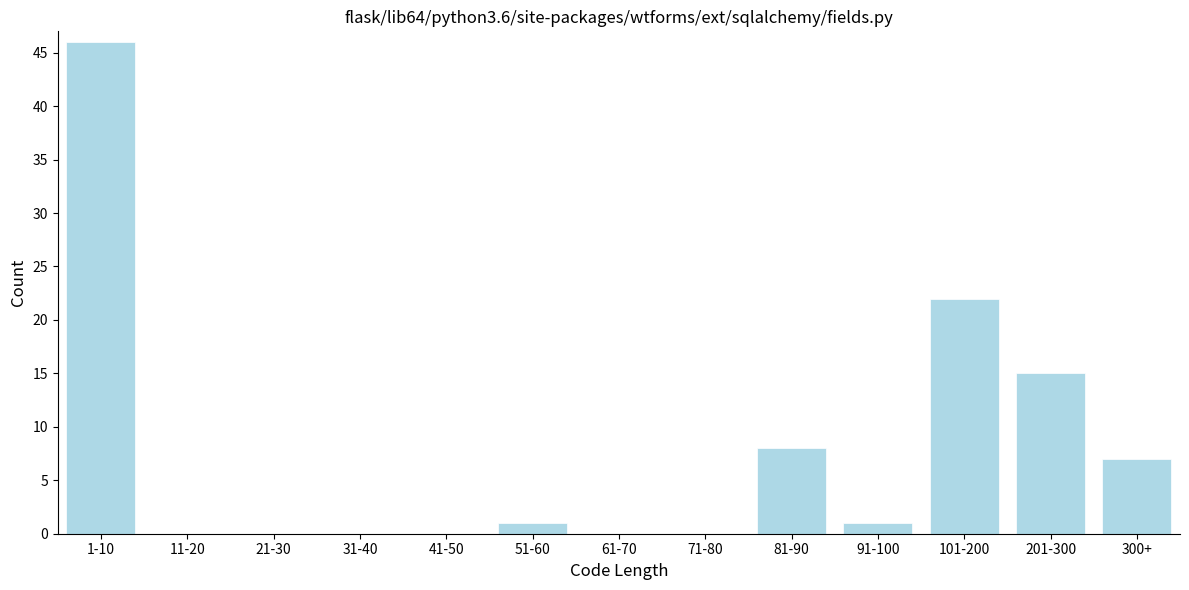

Reading left to right, extract all data points from this chart.

1-10=46	11-20=0	21-30=0	31-40=0	41-50=0	51-60=1	61-70=0	71-80=0	81-90=8	91-100=1	101-200=22	201-300=15	300+=7